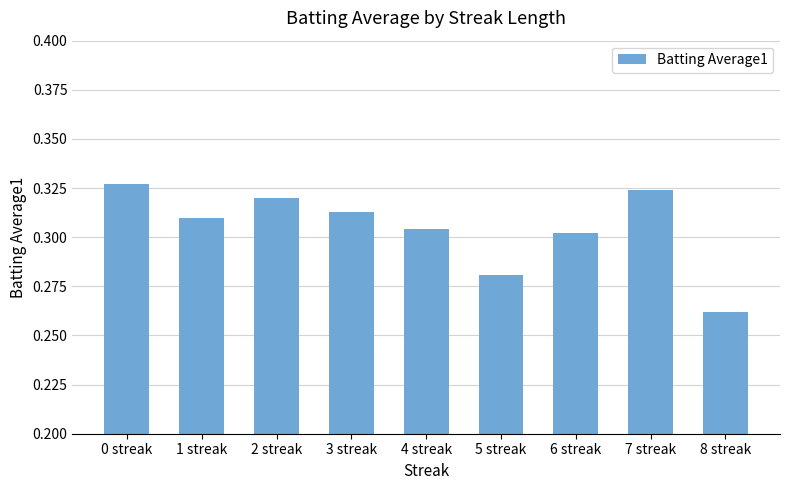

The value at 2 streak is 0.5. True or false?

False